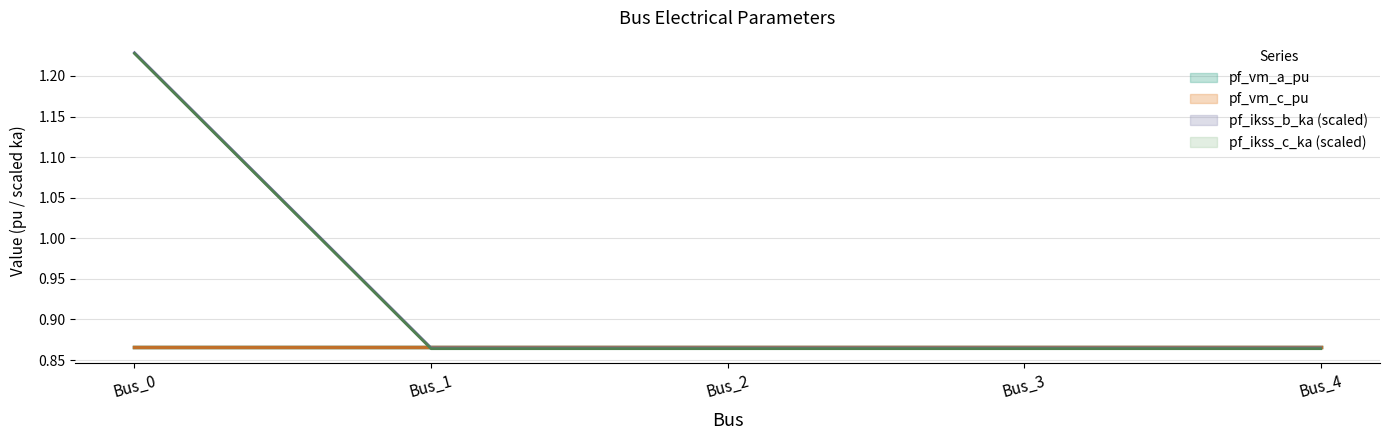

Between Bus_2 and Bus_0, which is larger?

Bus_0